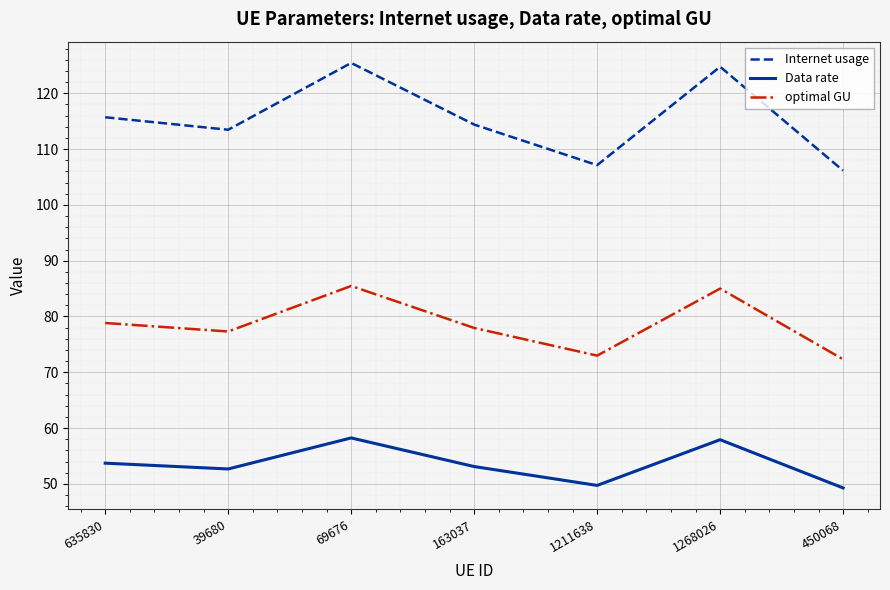

At how many categories does at least one series exceed 80?

7